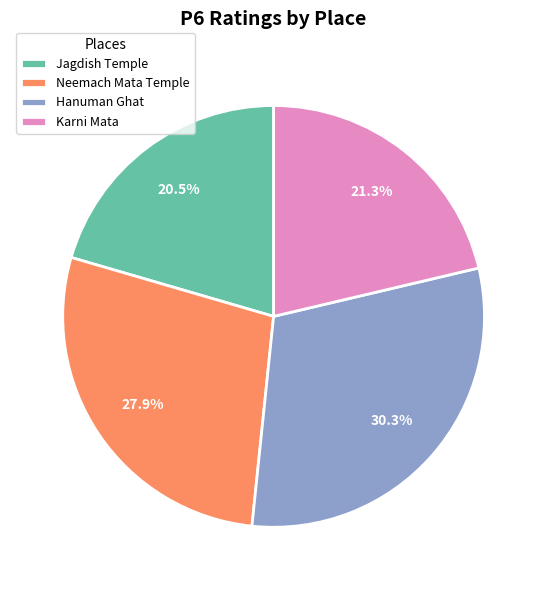

Is there a majority slice in this chart?

No